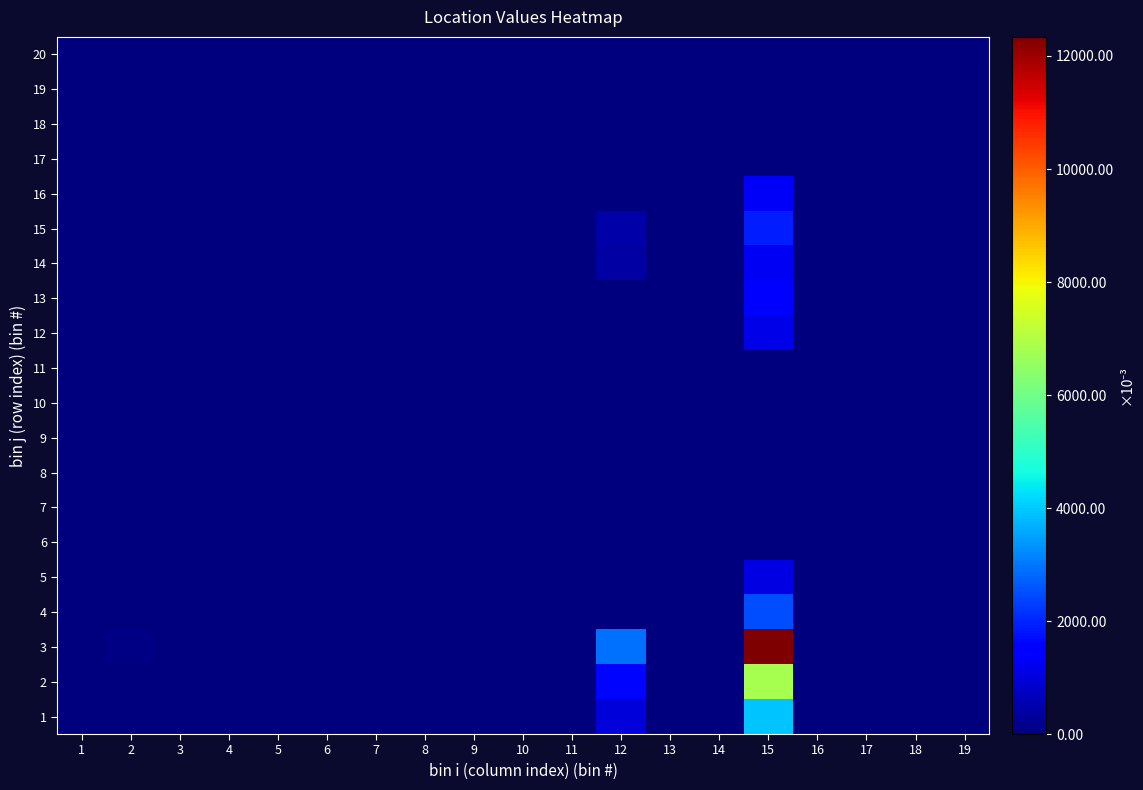

Which series has the widest spread of values?

3